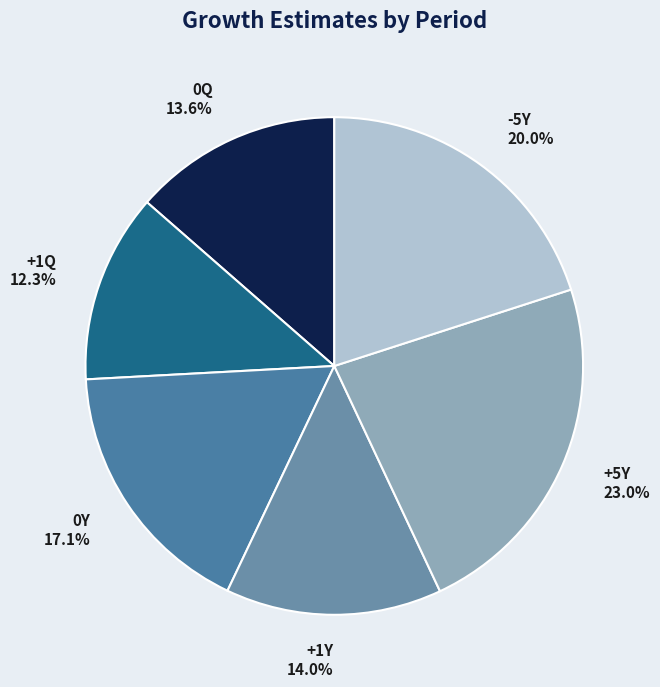

True or false: -5Y accounts for 33% of the total.

False